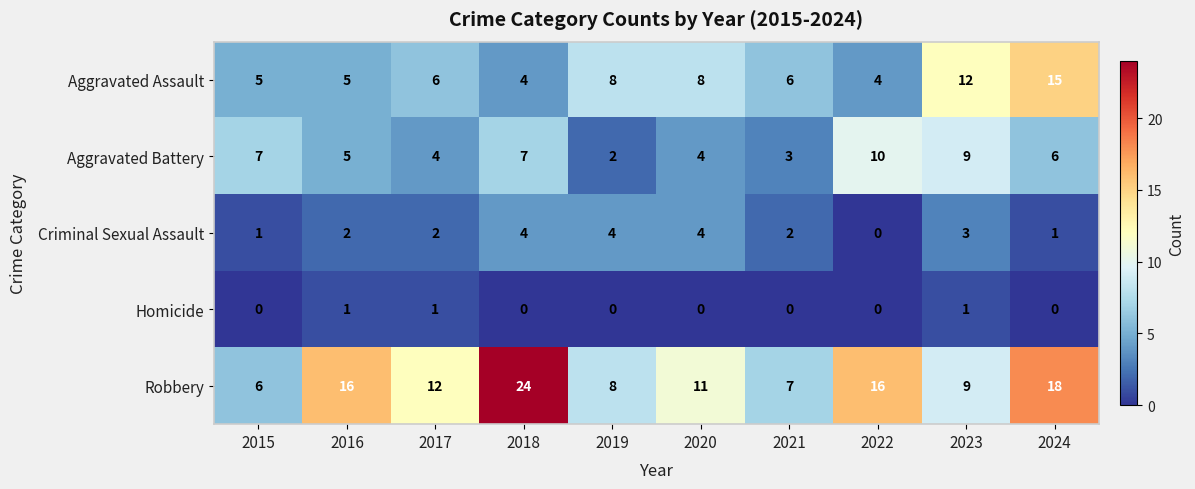

What is the approximate value of Aggravated Assault at 2020, to the nearest 5?

10